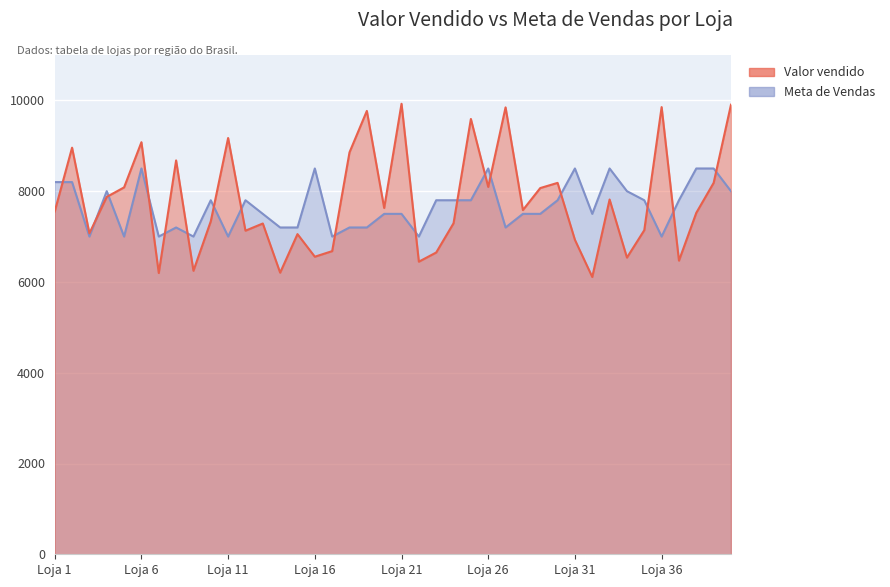

What is the greatest value displayed?

9925.1